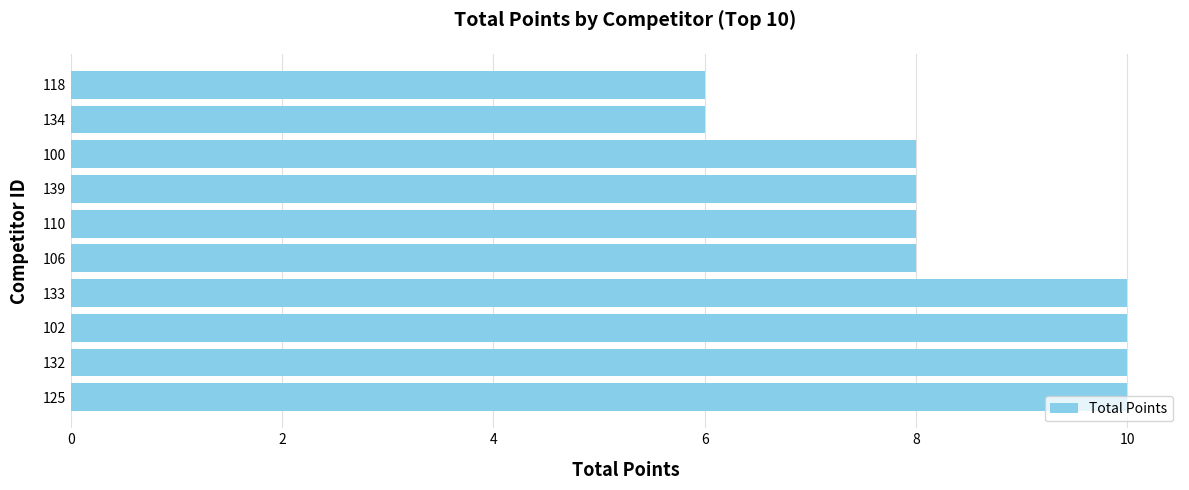

What is the sum of all values?

84